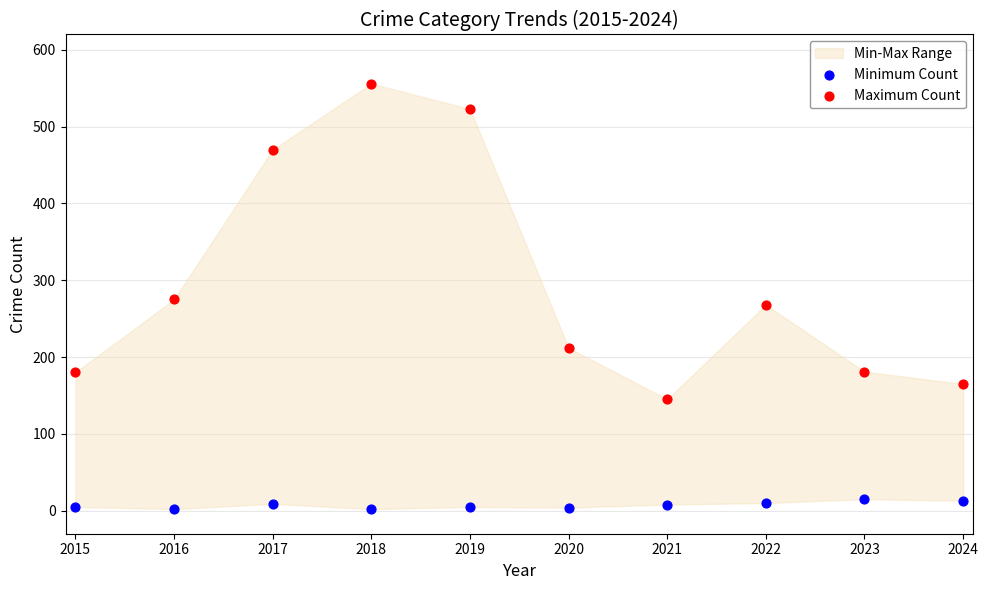

Across all data points, what is the range of Y values (max minus min)?

554